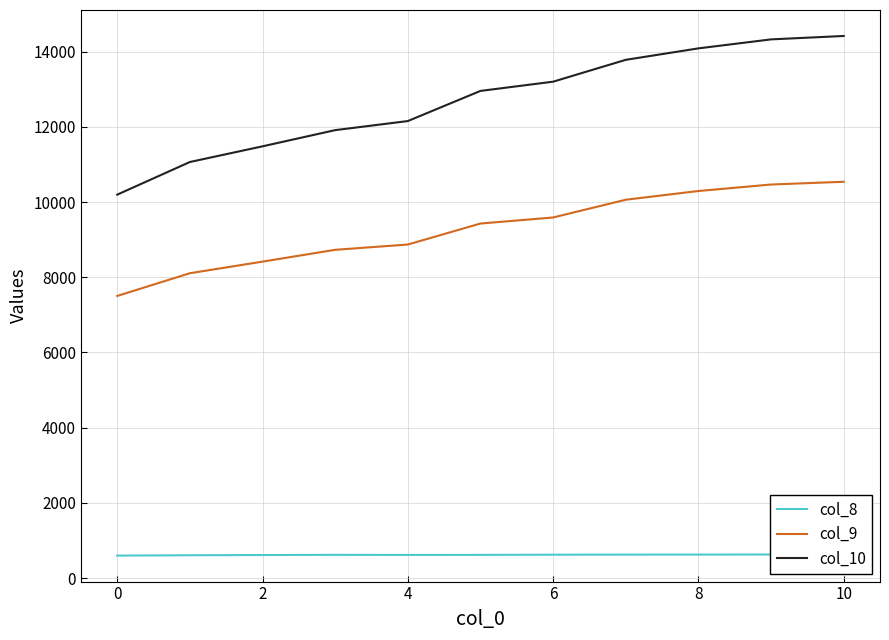

What is the lowest value of the col_10 series?

10195.6